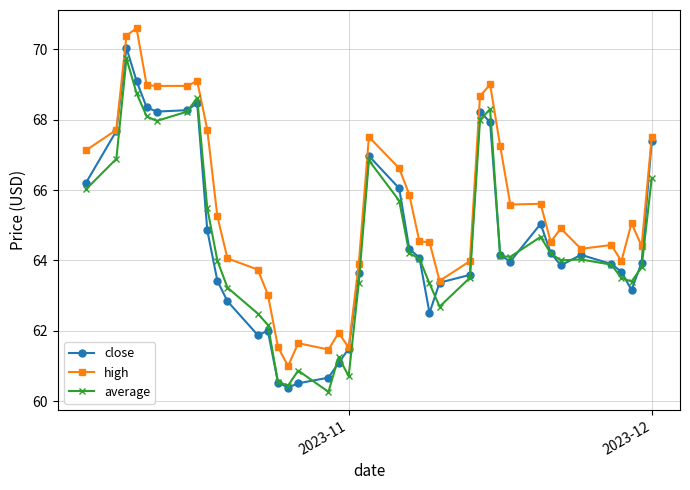

What is the maximum value for close?

70.0